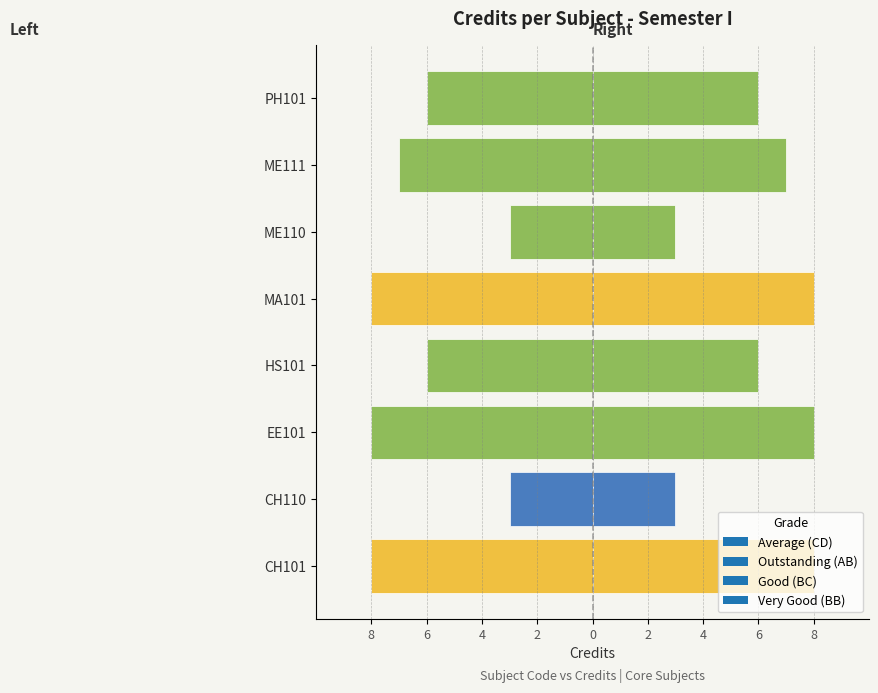

What is the sum of the values at PH101 and ME110?

-9